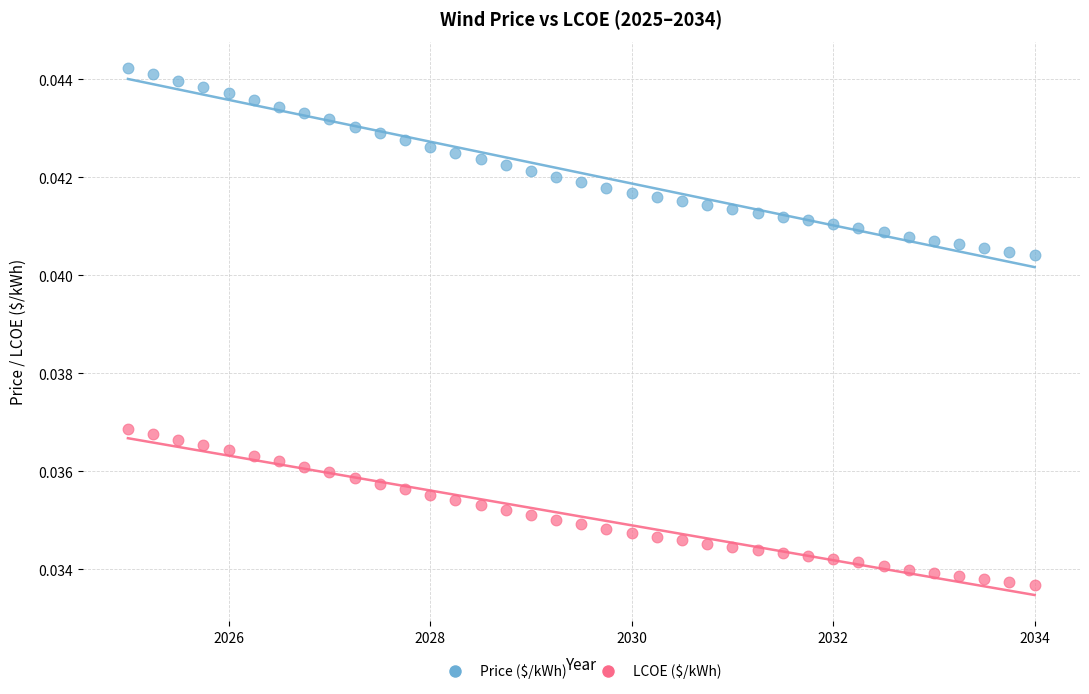

Which series has the largest Y range (max minus min)?

Price ($/kWh)